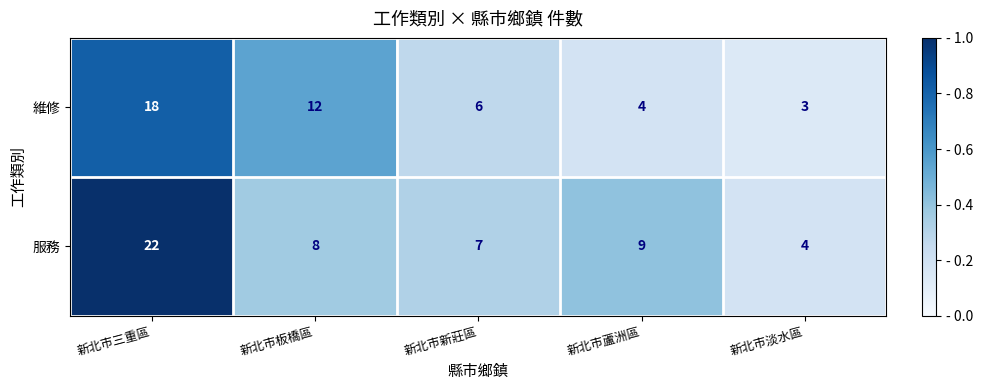

Which label corresponds to the smallest value in the chart?

新北市淡水區